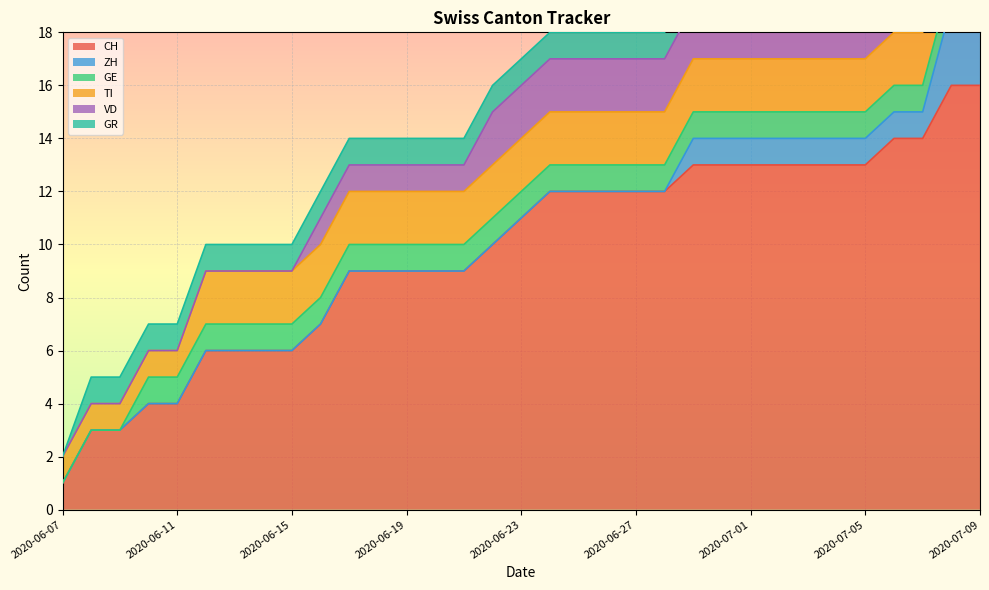

How many lines are shown in the chart?

6